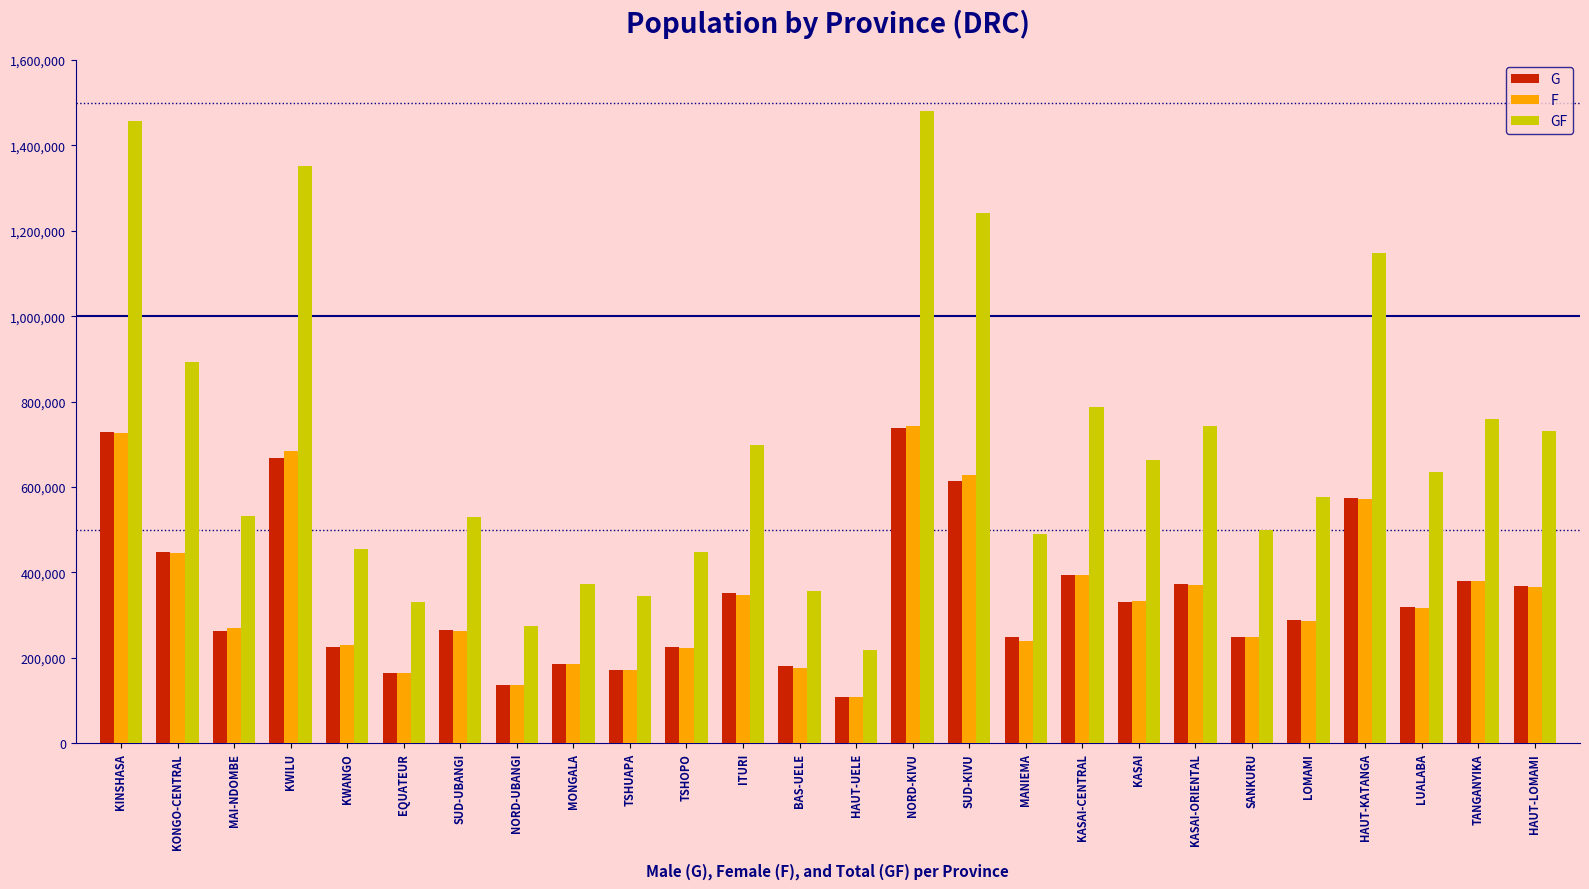

What is the average value of the G series?

346478